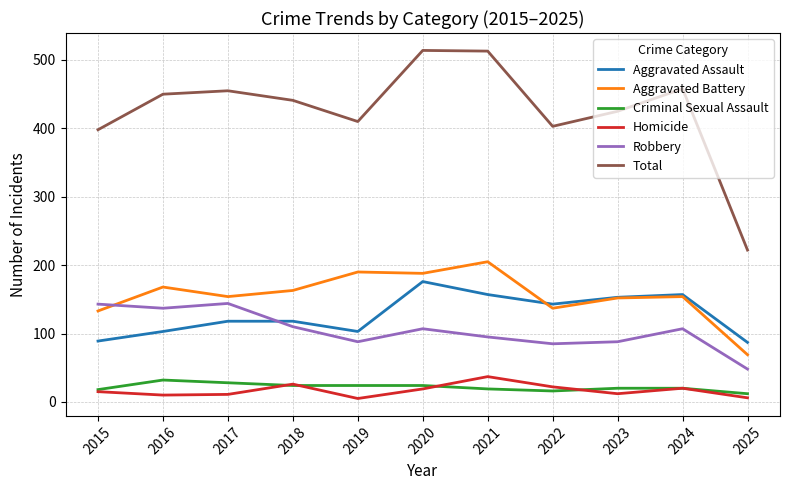

Rank the series by their maximum value, from lowest to highest.

Criminal Sexual Assault, Homicide, Robbery, Aggravated Assault, Aggravated Battery, Total